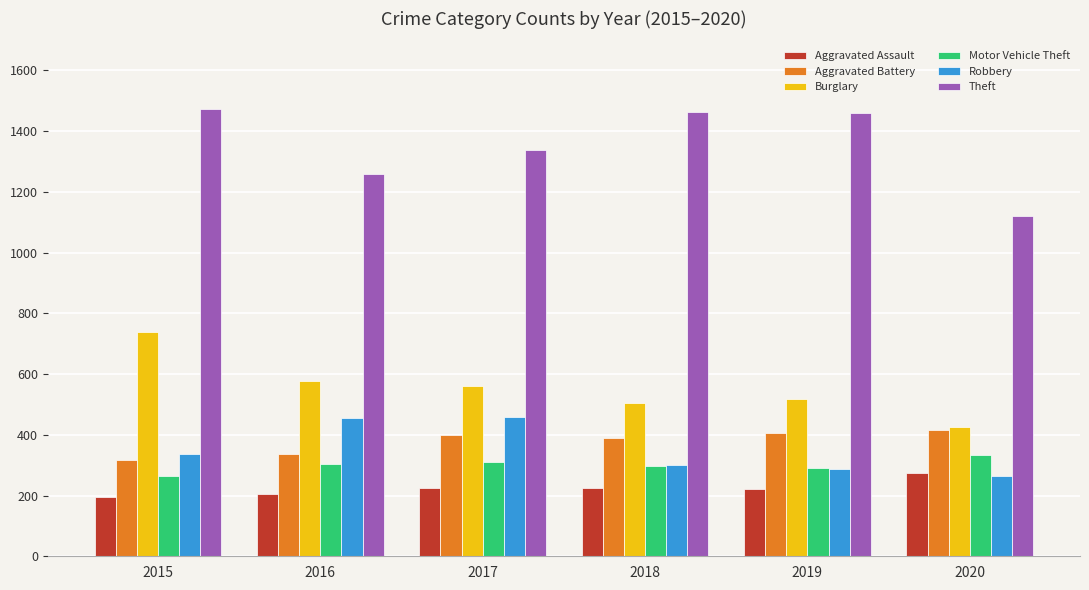

What is the lowest value of the Theft series?

1120